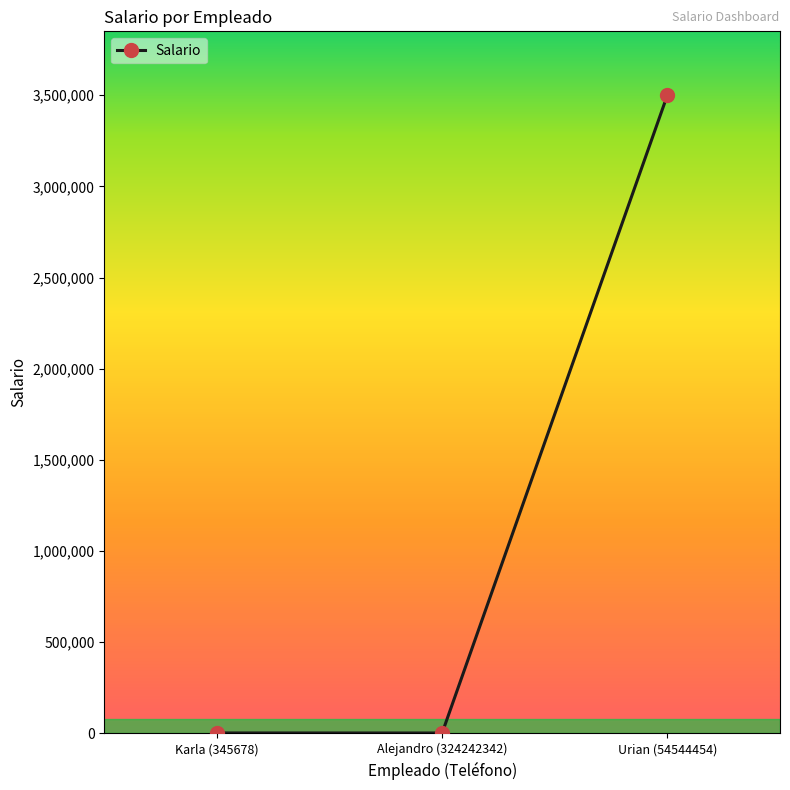

What is the sum of the values at Karla (345678) and Alejandro (324242342)?

4400